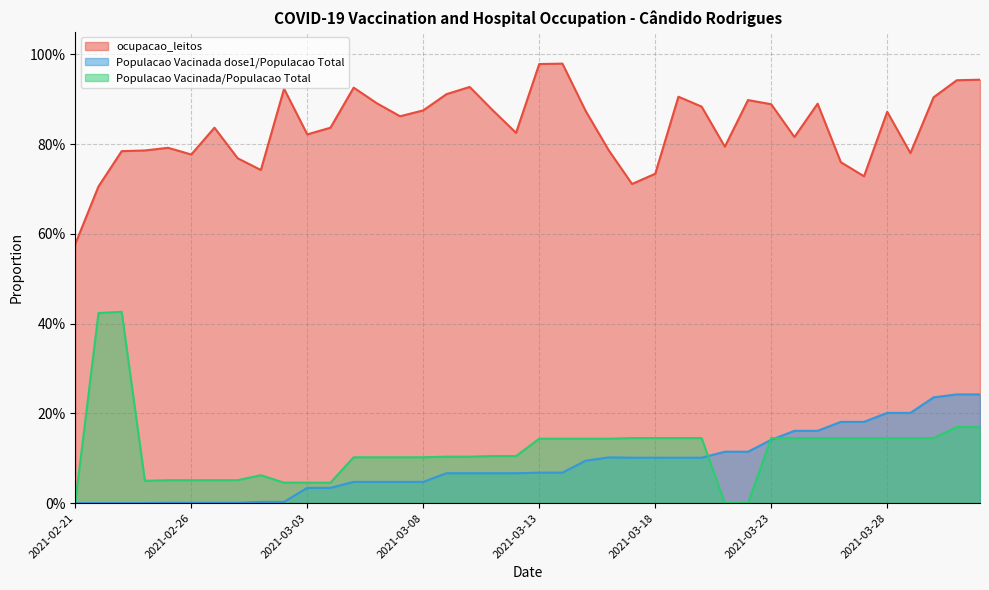

What is the highest value of the Populacao Vacinada/Populacao Total series?

0.4